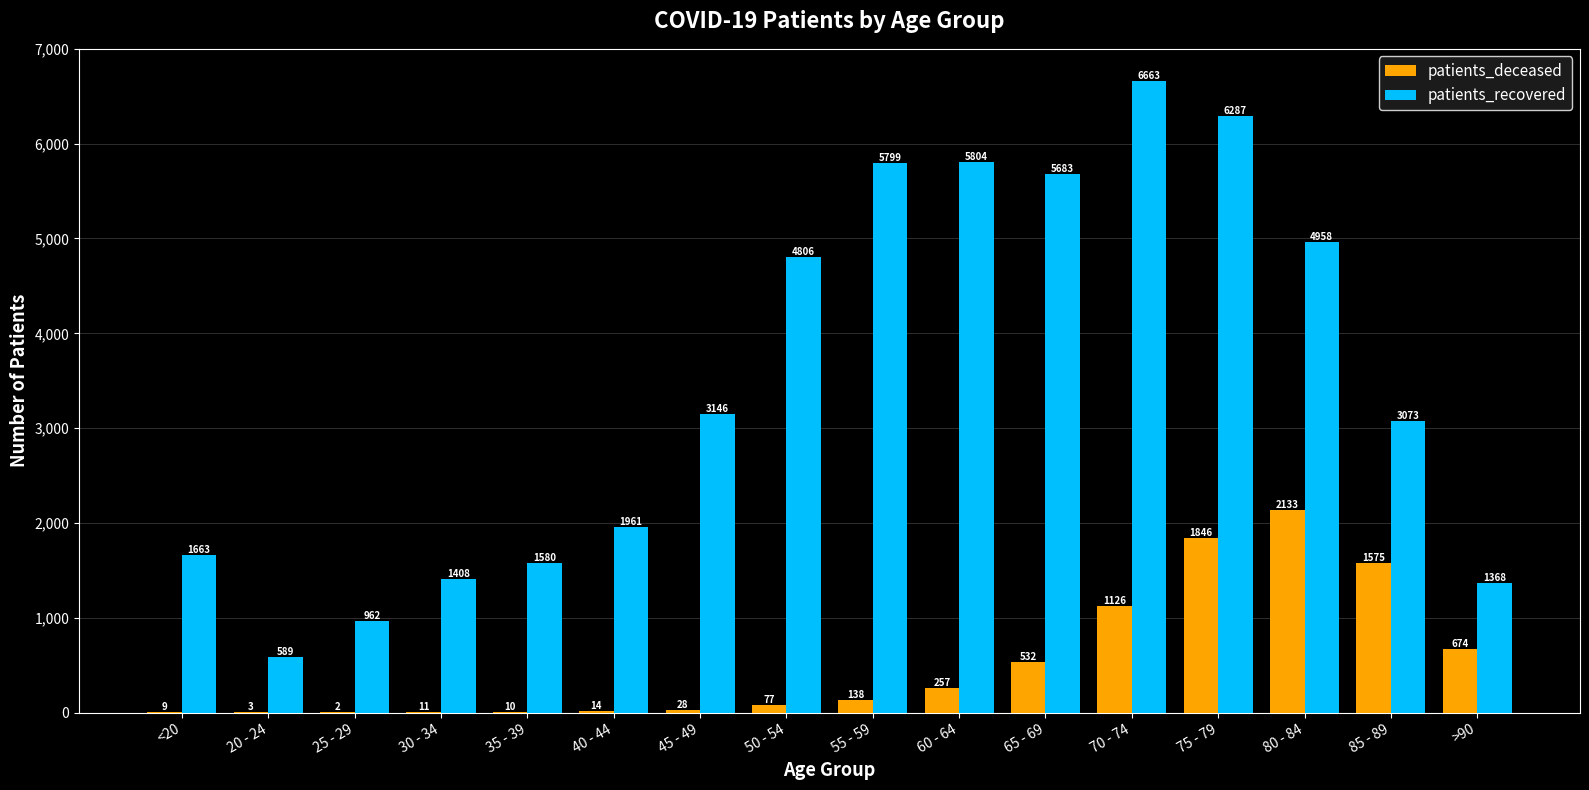

How many data points does each series have?

16